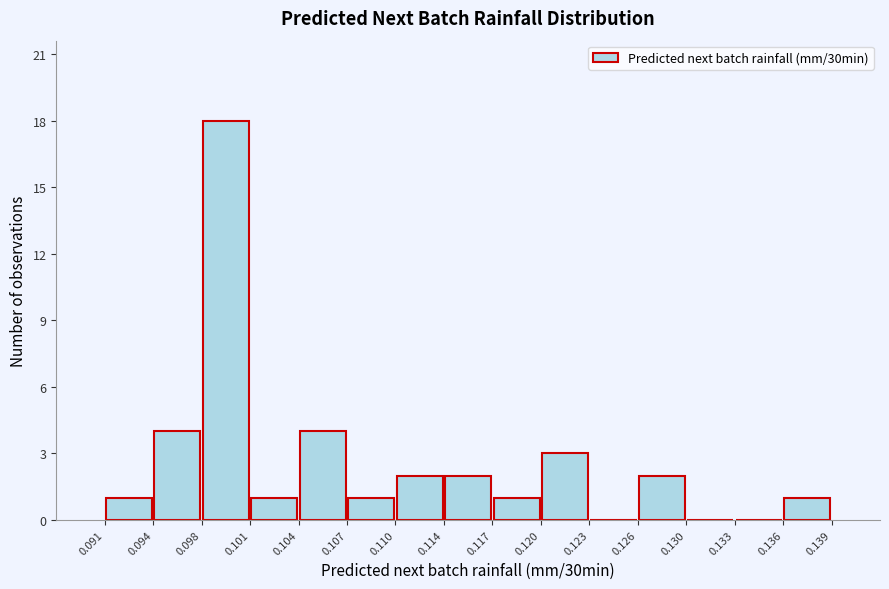

Reading left to right, list every bar in this chart as the range it spans on the x-axis followed by its height. The values are not printed on the chart, so give them approximately, as read against the axis.

0.091 to 0.094: 1
0.094 to 0.098: 4
0.098 to 0.101: 18
0.101 to 0.104: 1
0.104 to 0.107: 4
0.107 to 0.110: 1
0.110 to 0.114: 2
0.114 to 0.117: 2
0.117 to 0.120: 1
0.120 to 0.123: 3
0.123 to 0.126: 0
0.126 to 0.130: 2
0.130 to 0.133: 0
0.133 to 0.136: 0
0.136 to 0.139: 1